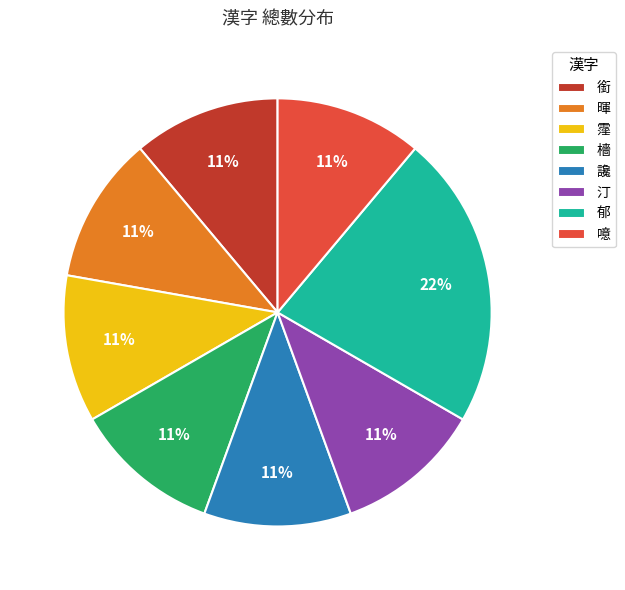

Count the number of slices in the pie.

8